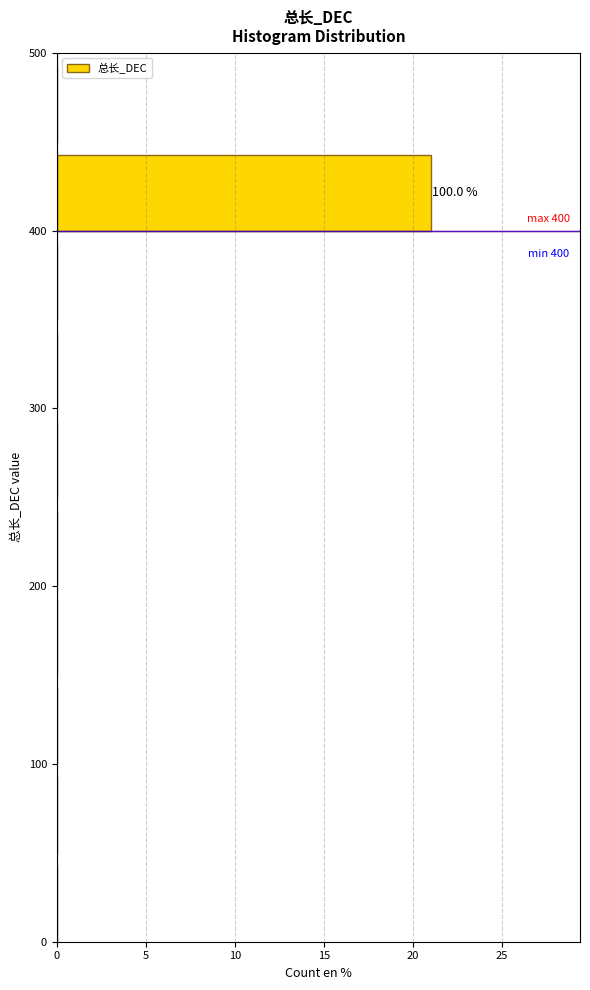

Which range on the y-axis has the longest bar?

400 to 450